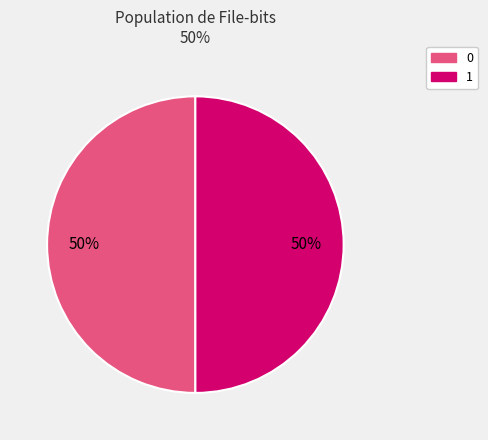

To the nearest percent, what is the combined percentage of 0 and 1?

100%